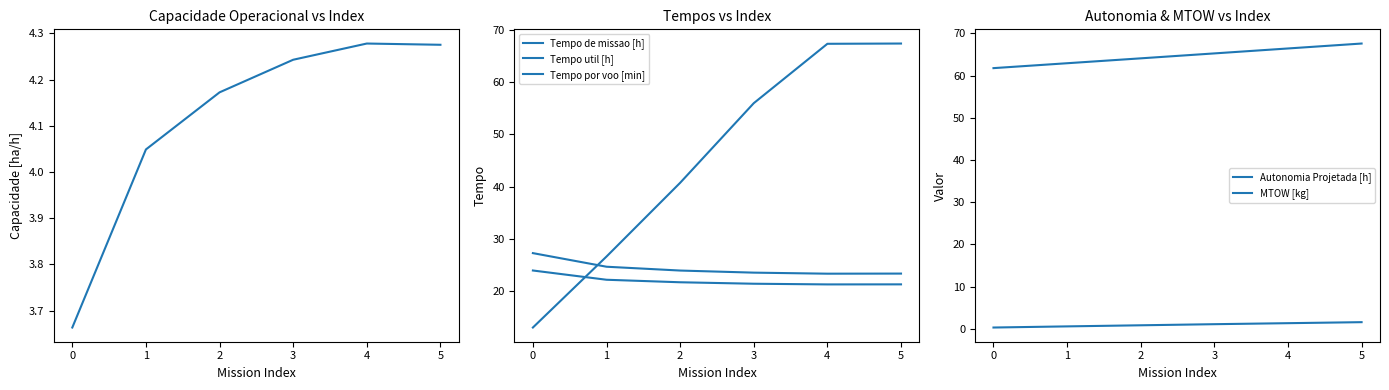

What is the greatest value displayed?

67.6